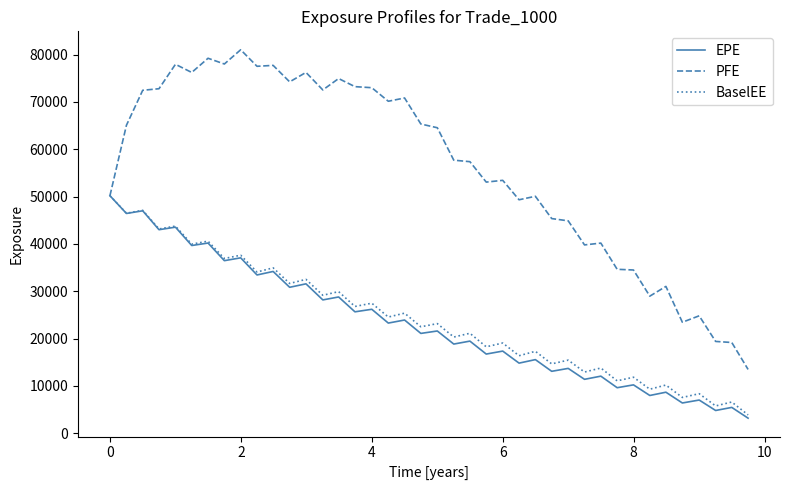

Which series has the largest total across all categories?

PFE